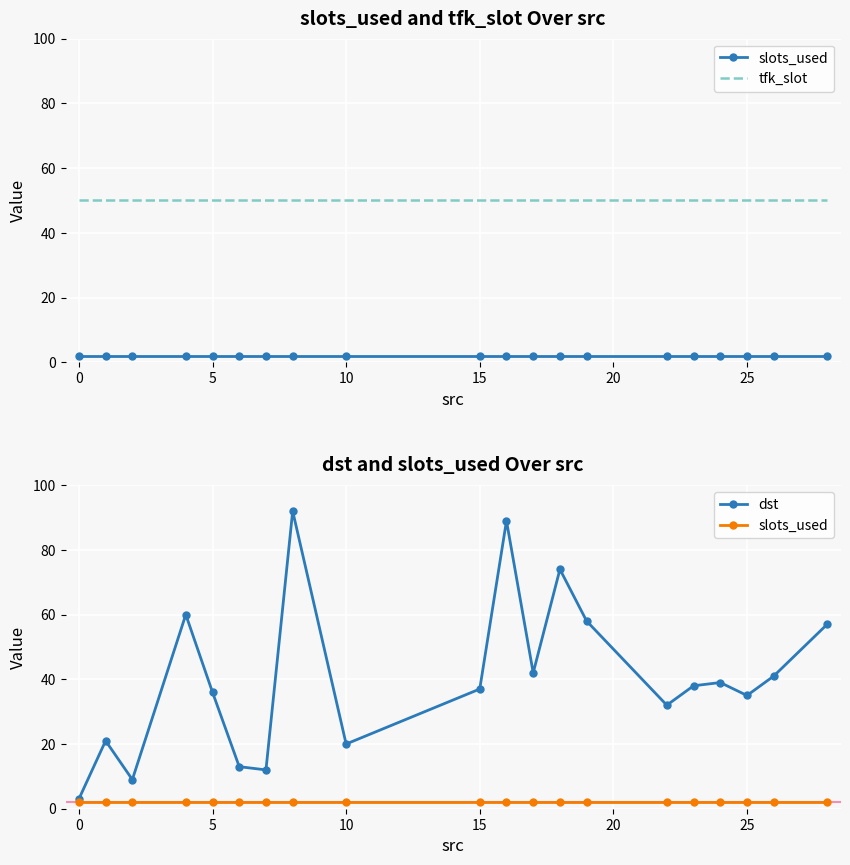

Rank the series by their average value, from lowest to highest.

slots_used, dst, tfk_slot